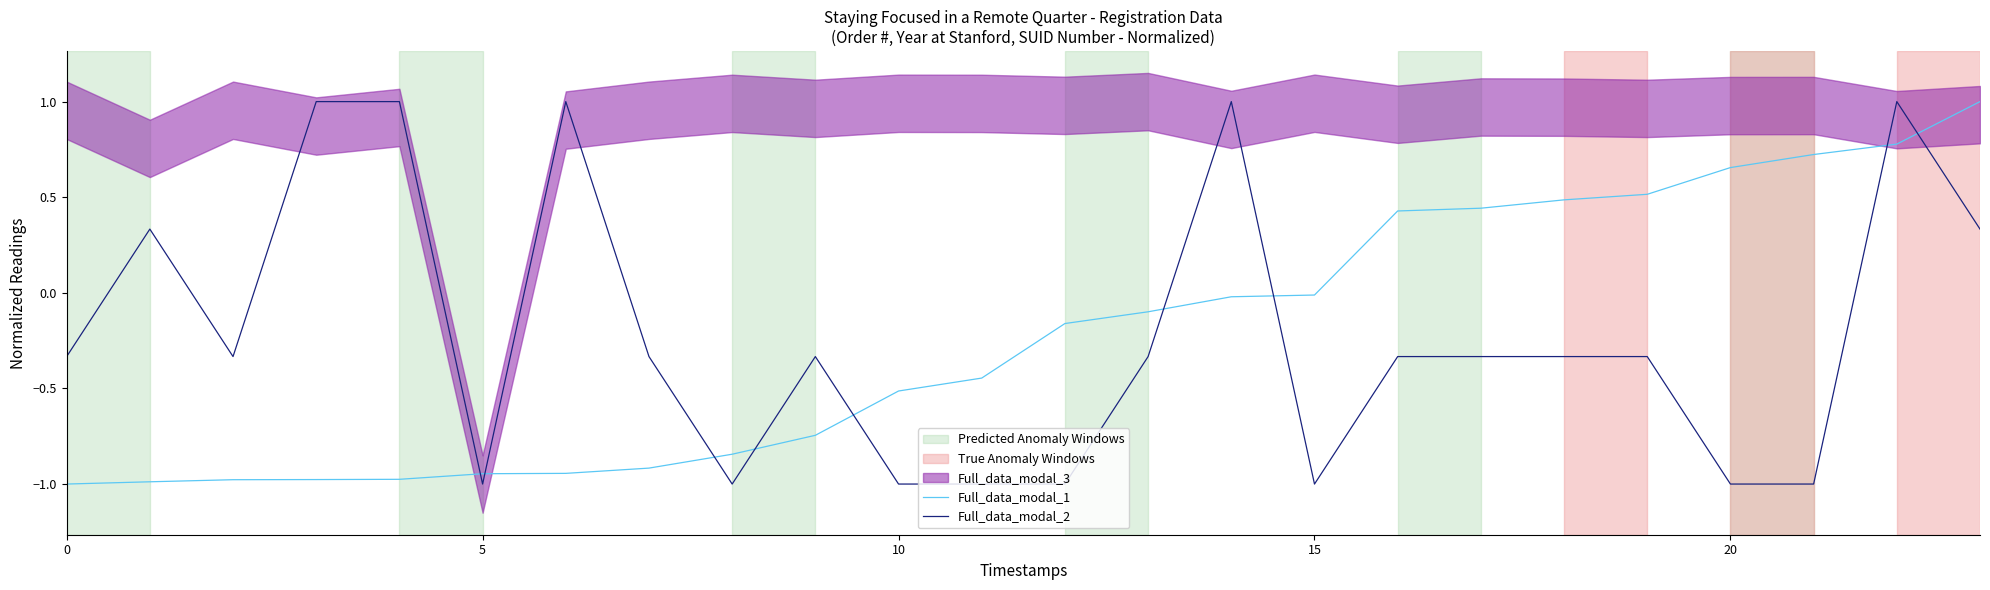

The Full_data_modal_1 series shows -0.0 at 15. True or false?

True